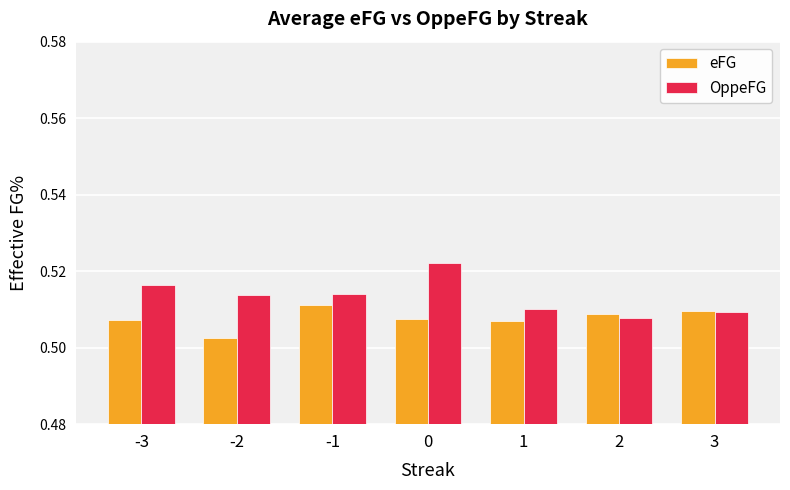

Is it true that OppeFG equals 0.8 at 1?

False